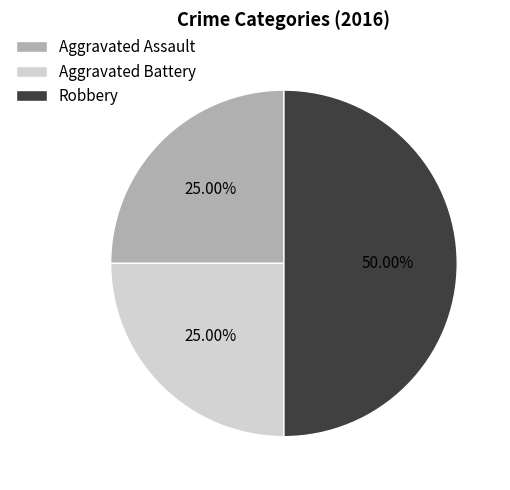

To the nearest percent, what portion does Aggravated Battery represent?

25%